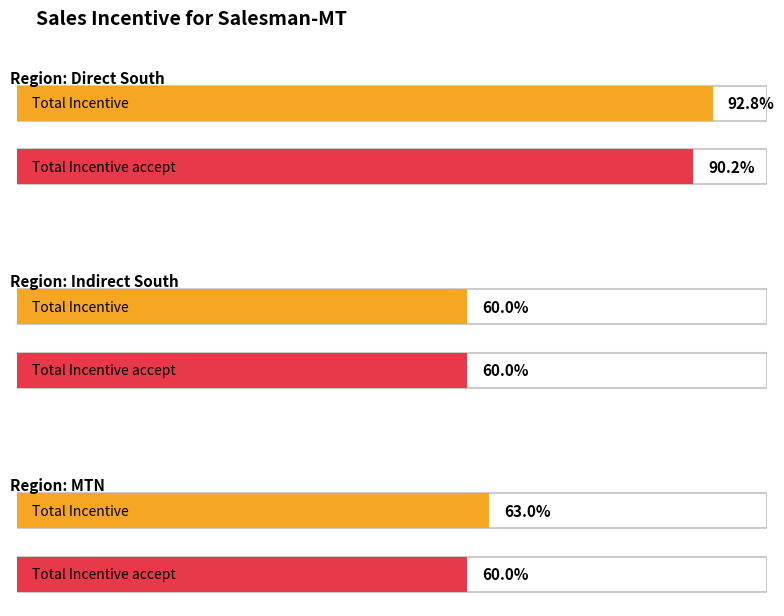

How many groups of bars are there?

3